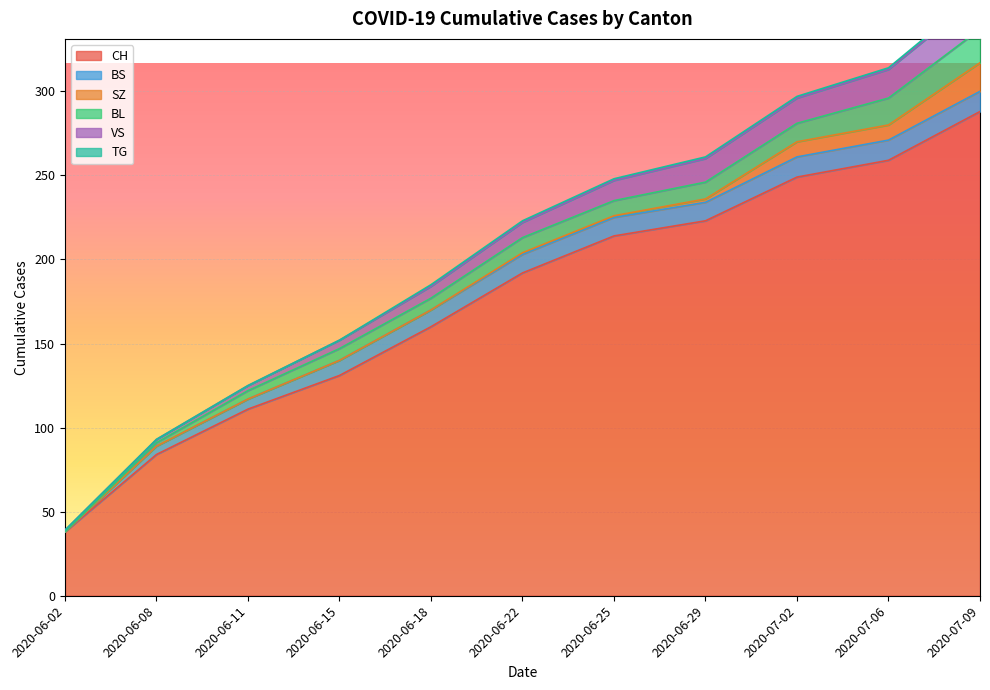

Where is SZ nearest to the value 8?

2020-07-02